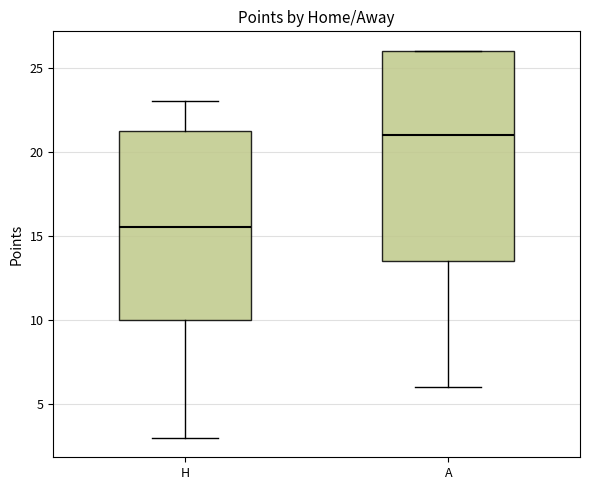

Which box has the highest median line?

A